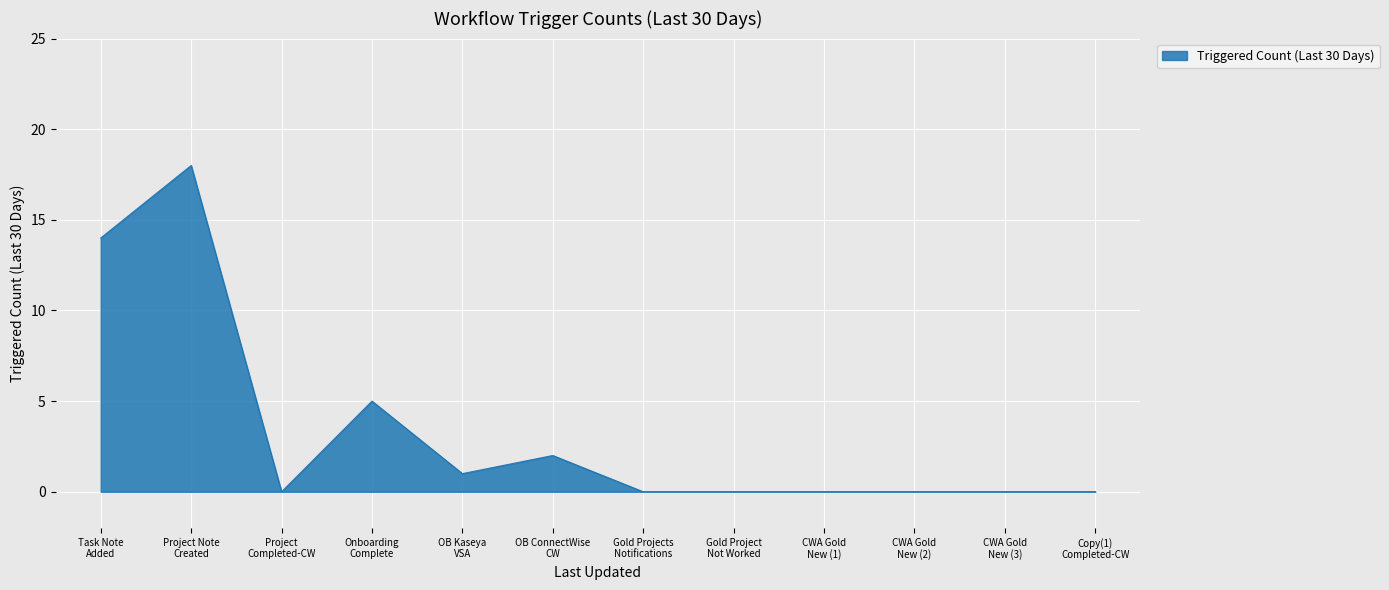

What is the greatest value displayed?

18